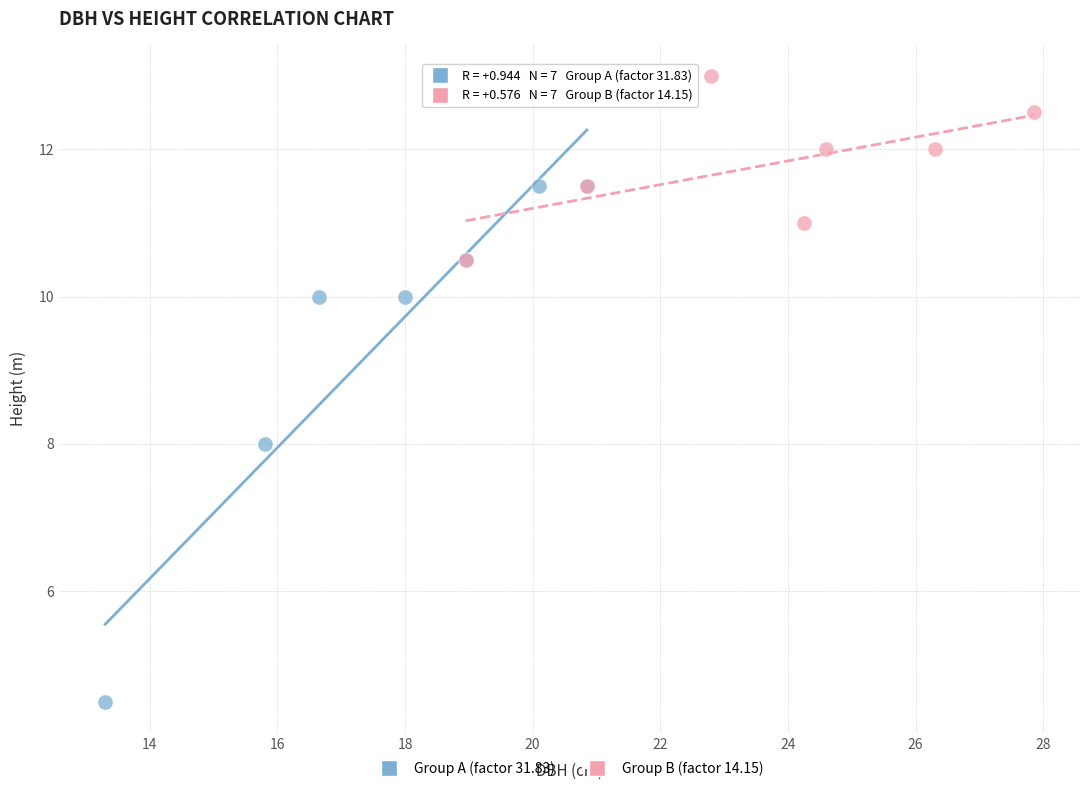

Which series contains the highest Y value?

Group B (factor 14.15)